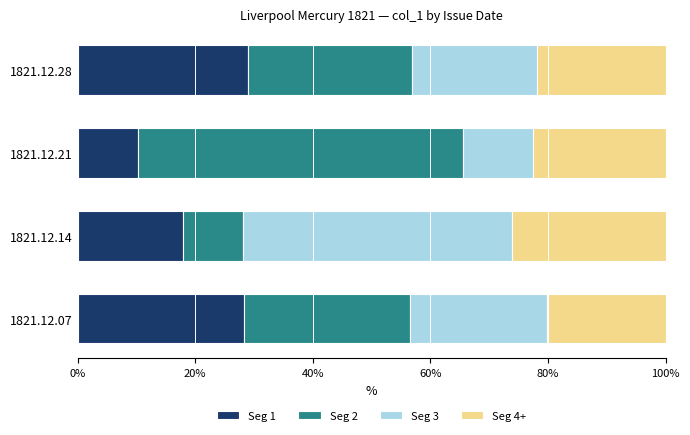

What is the total value across all series at 1821.12.14?

100.0